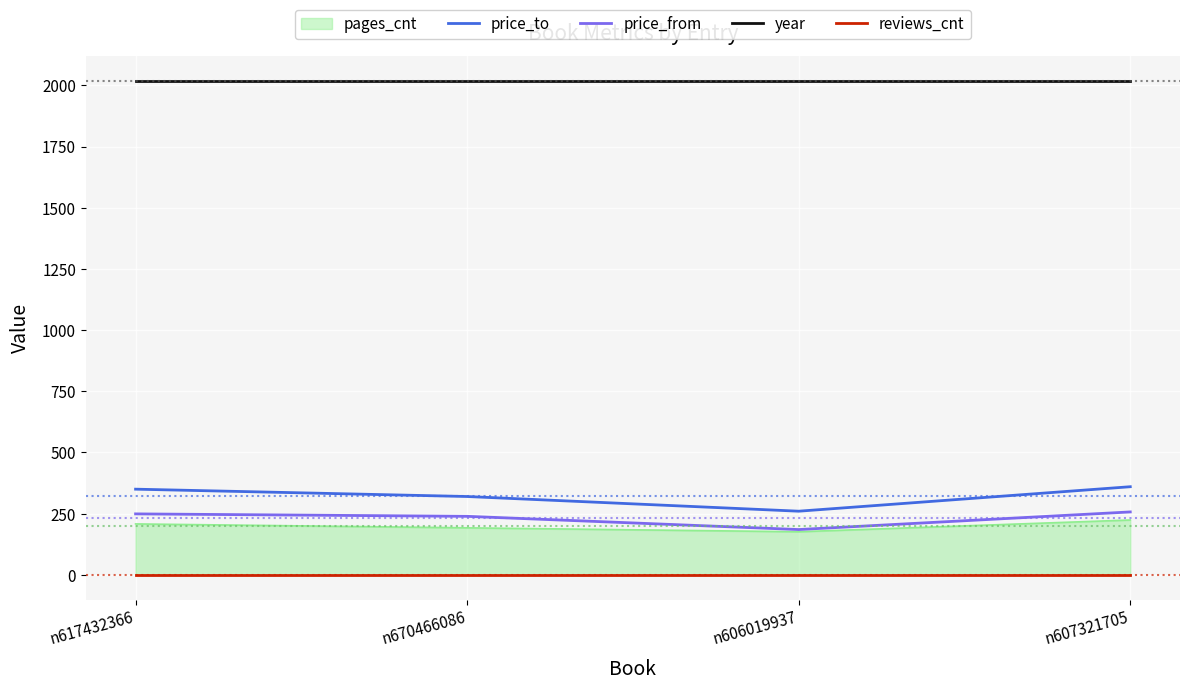

The value of price_to at n617432366 is 182. True or false?

False